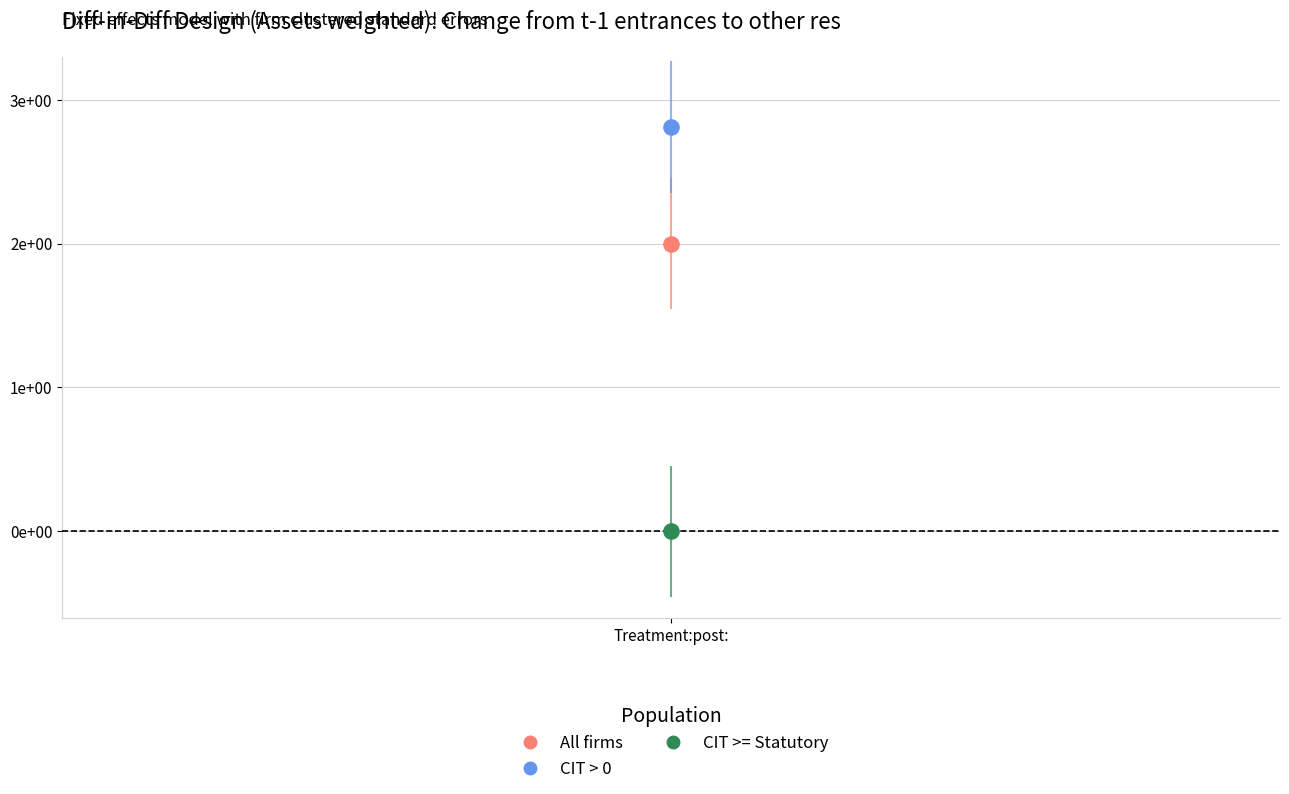

What are all the series names shown in the legend?

All firms, CIT > 0, CIT >= Statutory